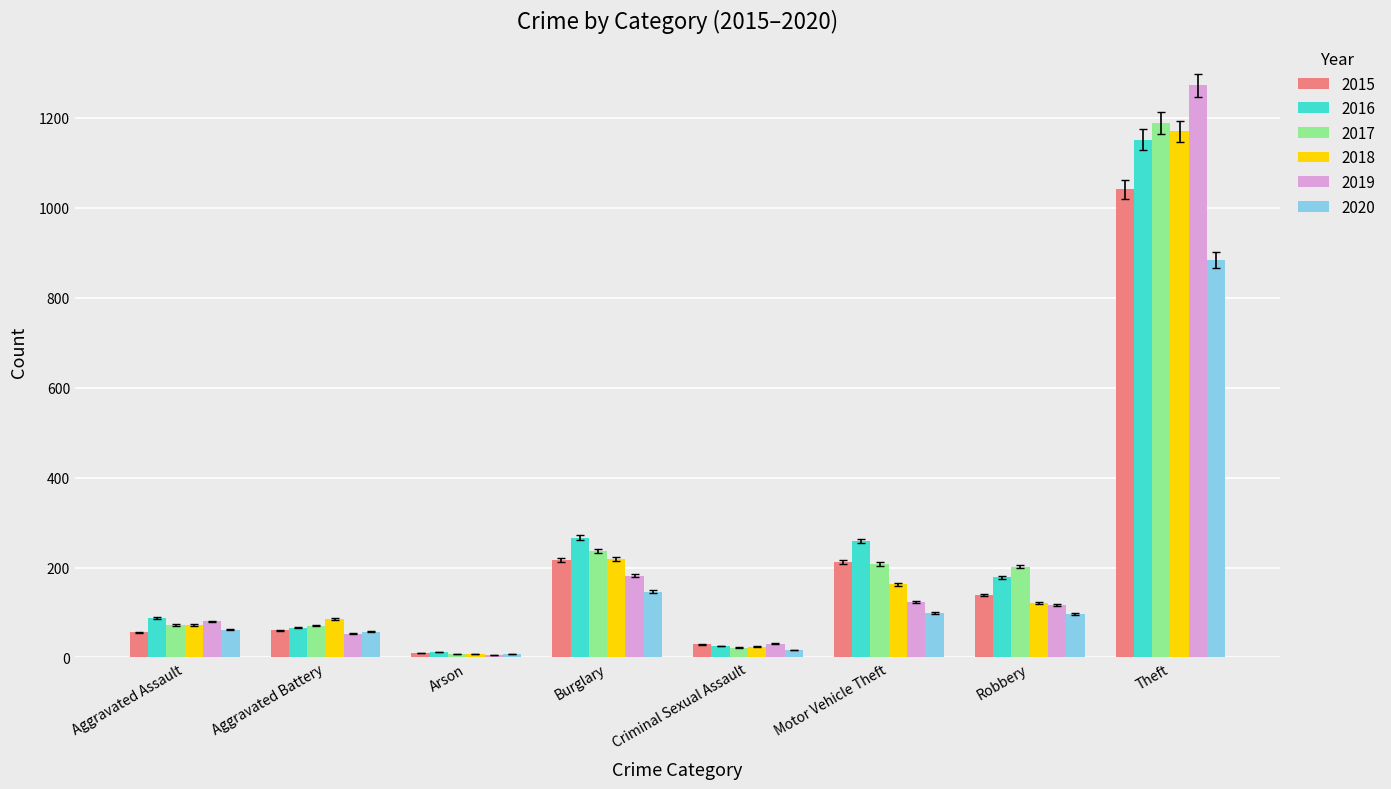

What is the label of the 6th bar from the left?

Motor Vehicle Theft